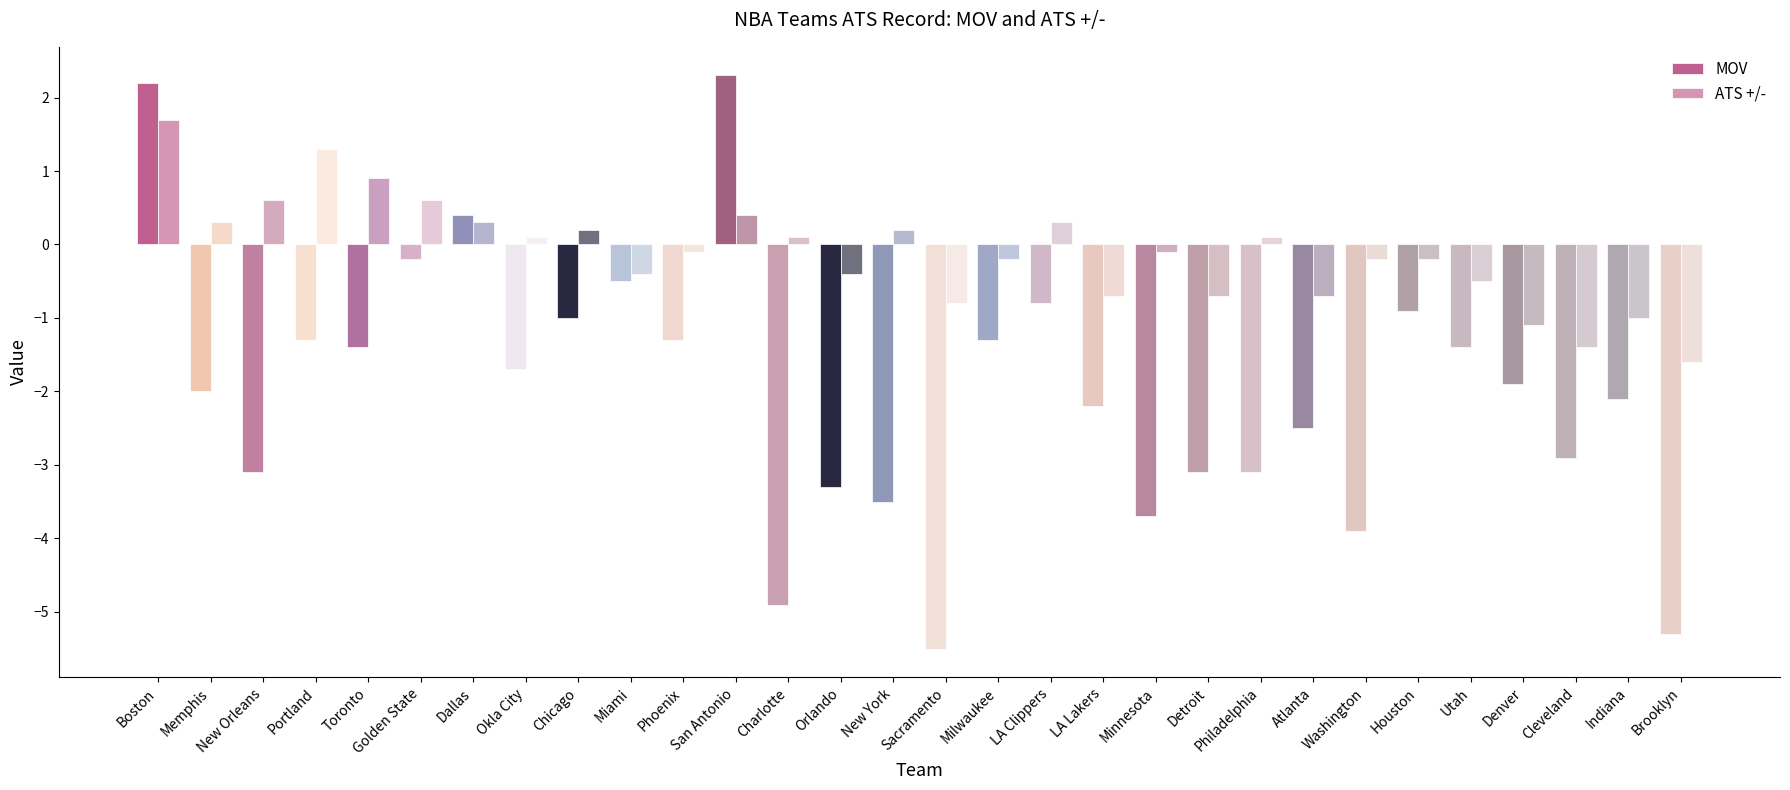

What is the difference between the highest and lowest values at Golden State?

0.8